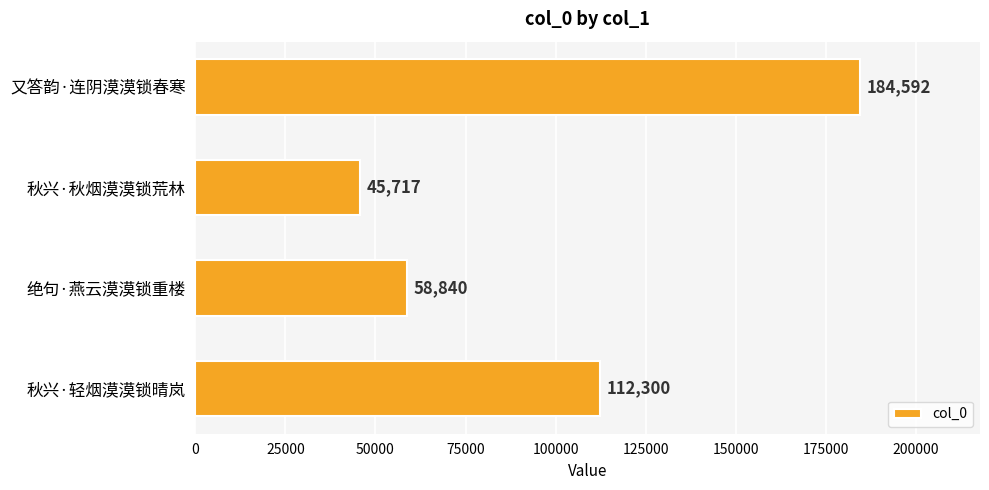

Which has a higher value, 绝句·燕云漠漠锁重楼 or 秋兴·轻烟漠漠锁晴岚?

秋兴·轻烟漠漠锁晴岚